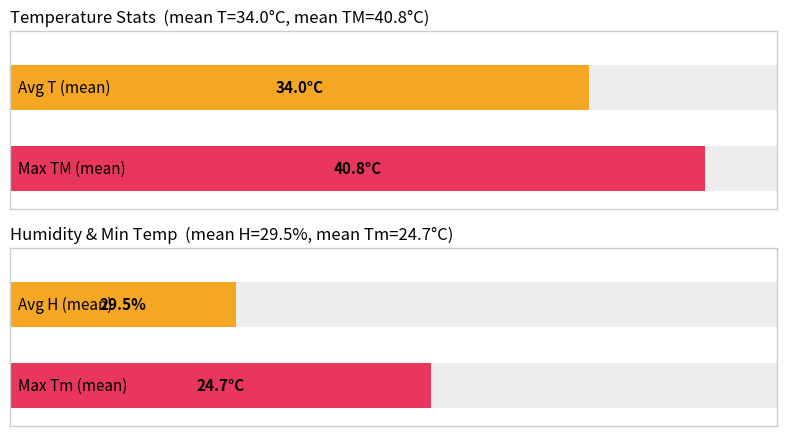

The Maximum utilization series shows 22.3 at 29. True or false?

False